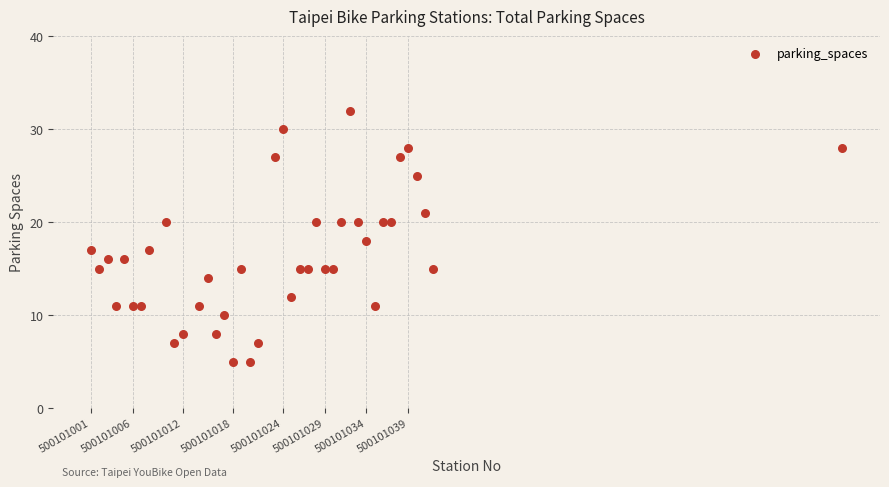

What is the range of X values (max minus min)?

90